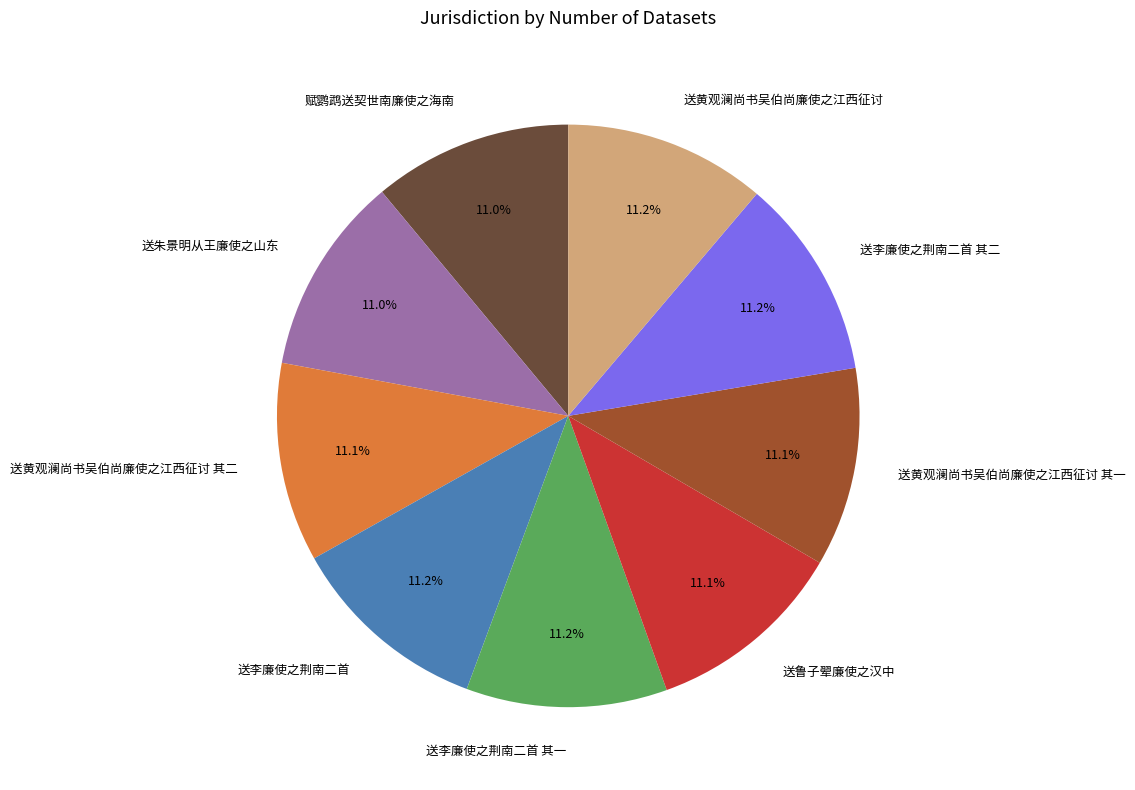

Approximately how many times larger is the value at 送鲁子翚廉使之汉中 compared to 送李廉使之荆南二首 其一?

1.0